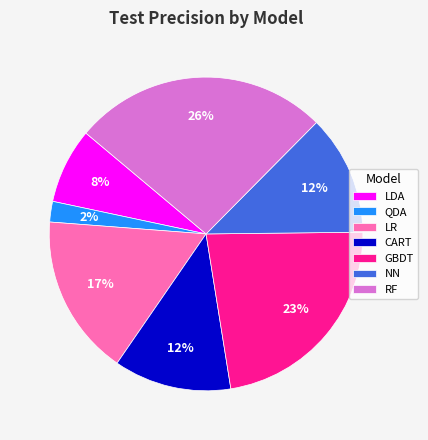

What is the largest slice in the pie chart?

RF